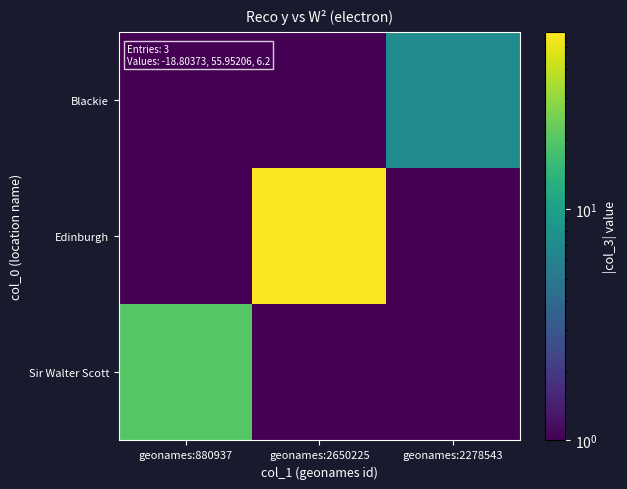

At how many categories does at least one series exceed 37?

1